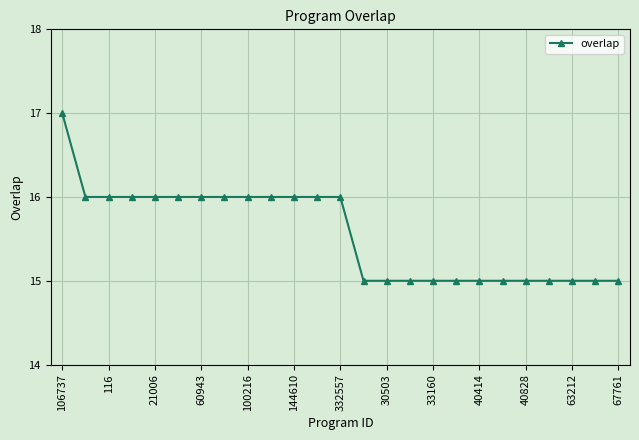

What is the average value?

16